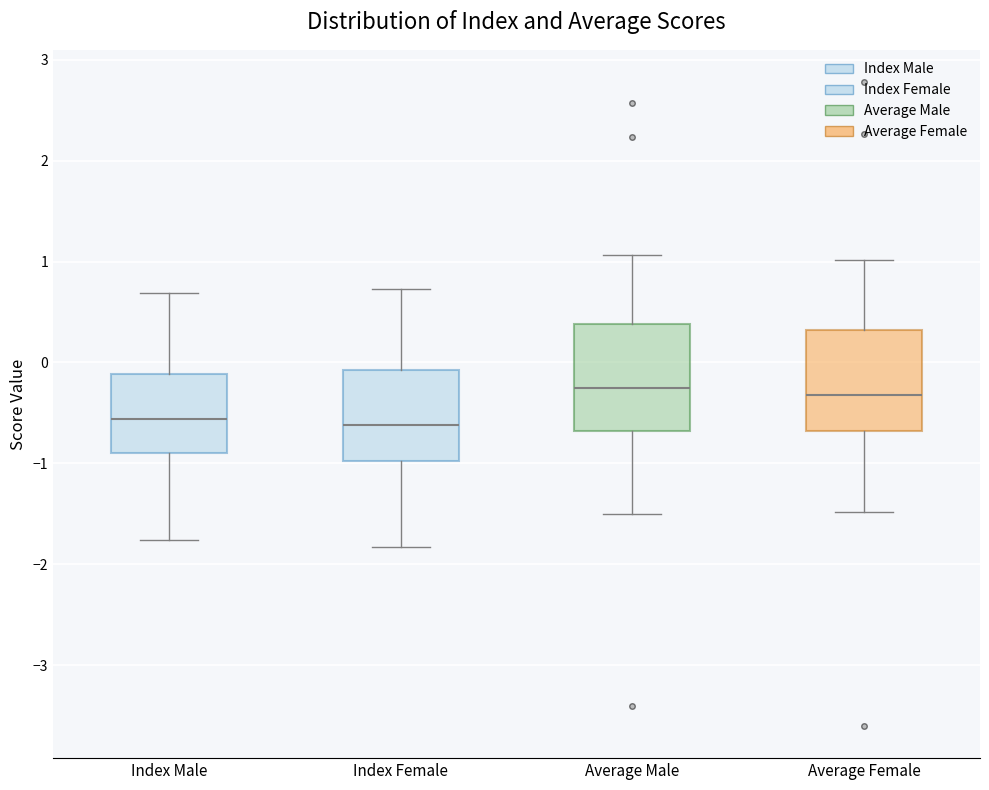

Where does the upper whisker of the box for Average Female end on the y-axis? The values are not printed on the chart, so give them approximately, as read against the axis.

1.0